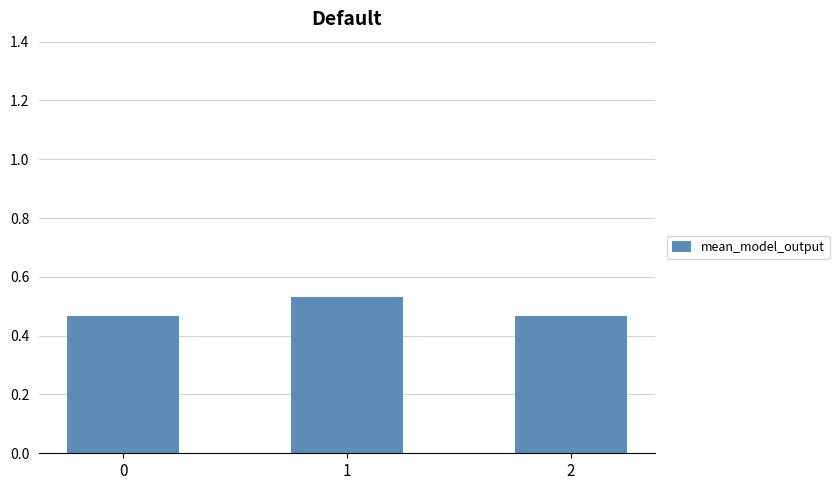

True or false: the data shows 0.8 at 0.

False